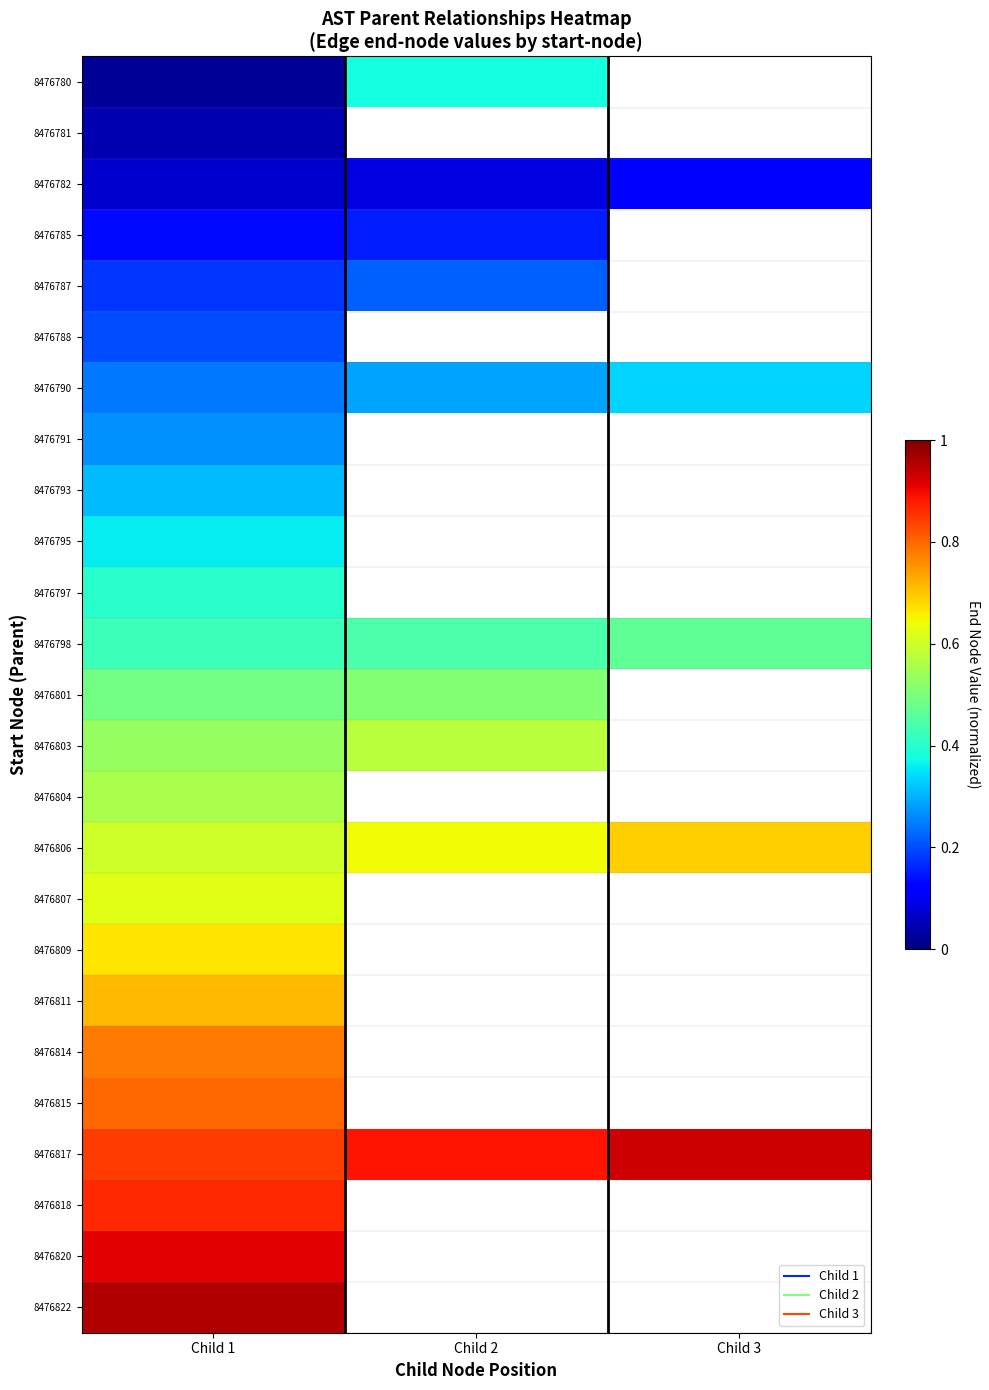

Is the value of 8476807 at Child 2 greater than the value of 8476814 at Child 2?

No